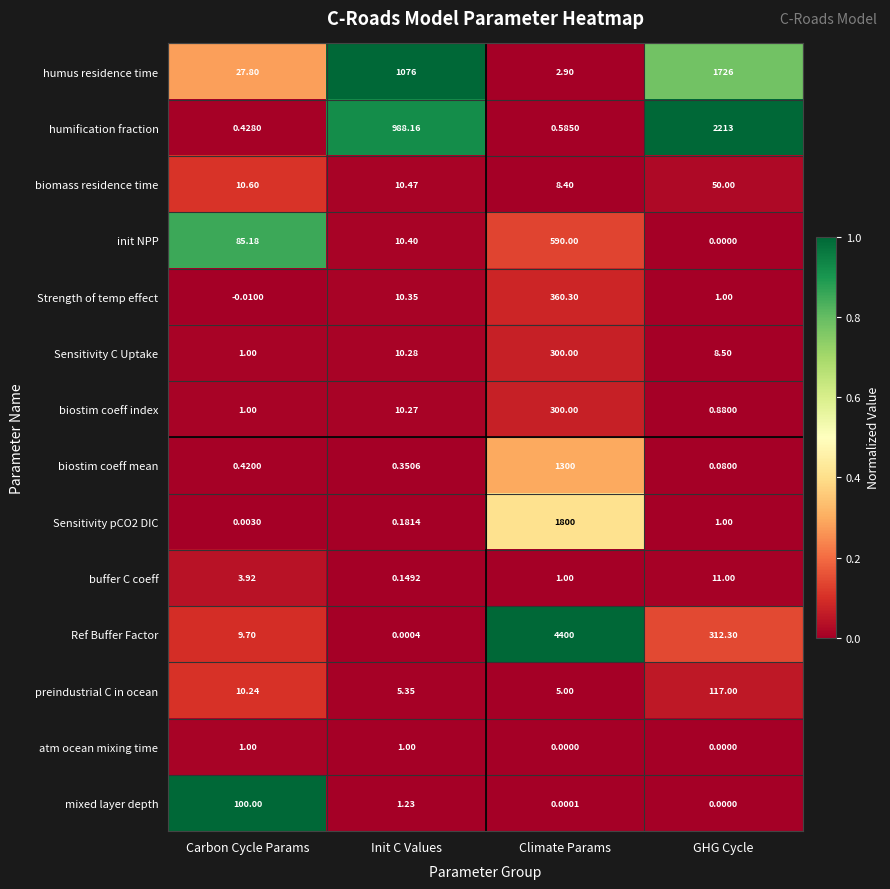

At which label is Sensitivity C Uptake closest to 150?

Init C Values